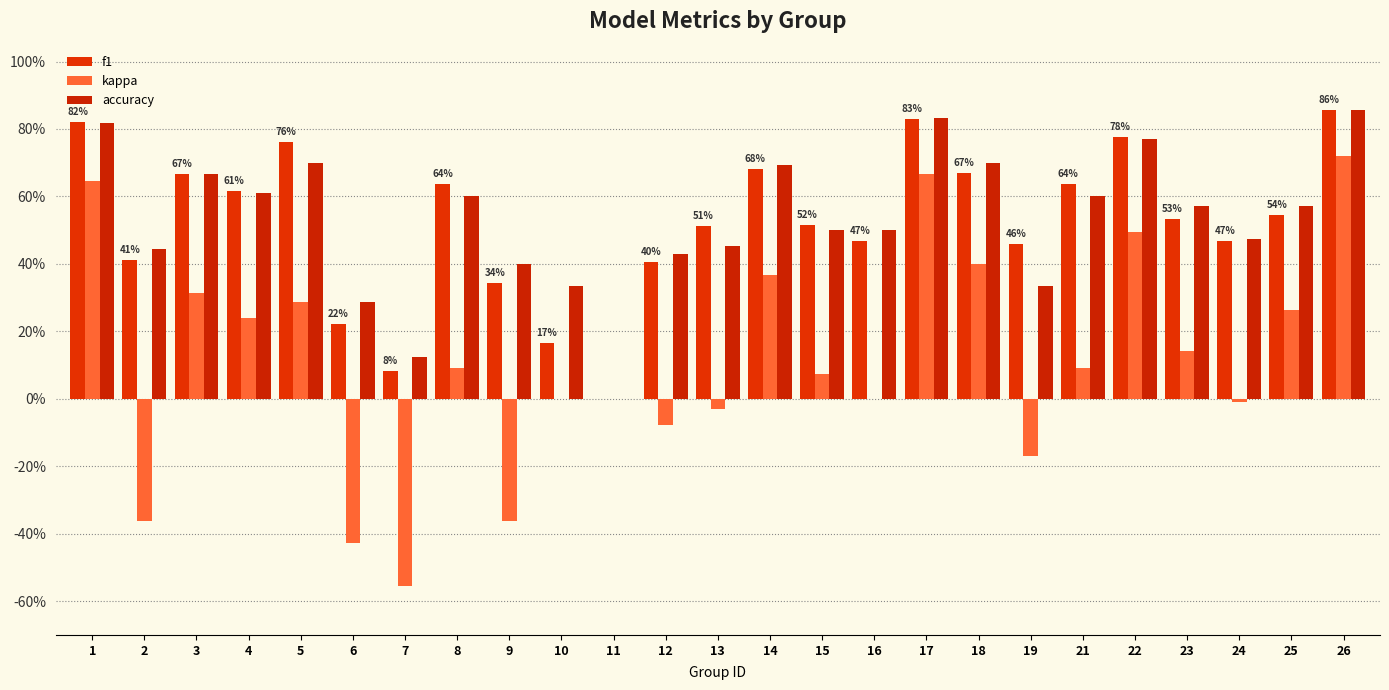

Are the bars horizontal?

No